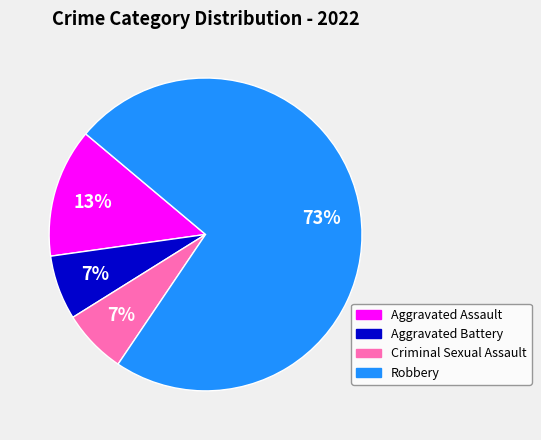

How many segments does this pie chart have?

4